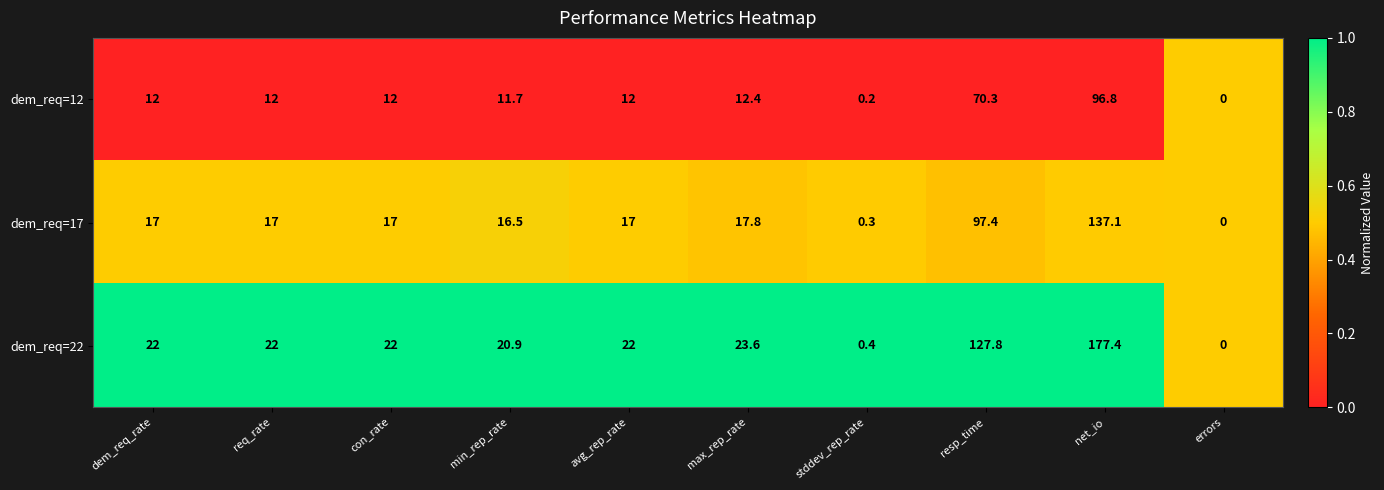

What is the average value of the dem_req=17 series?

33.7